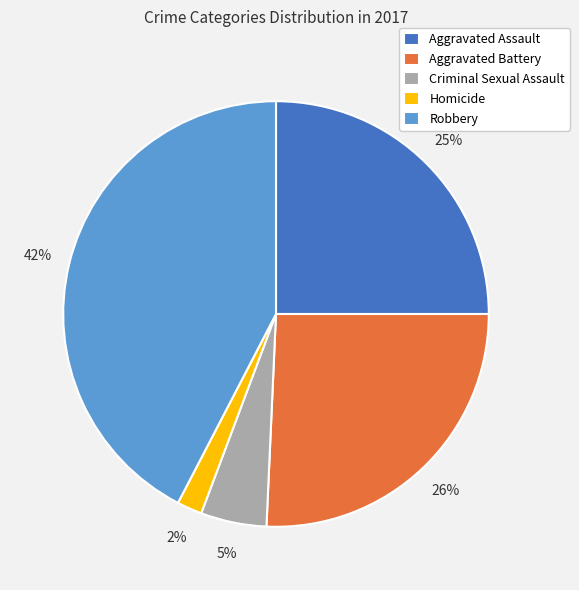

What is the ratio of the value at Aggravated Battery to the value at Robbery?

0.6